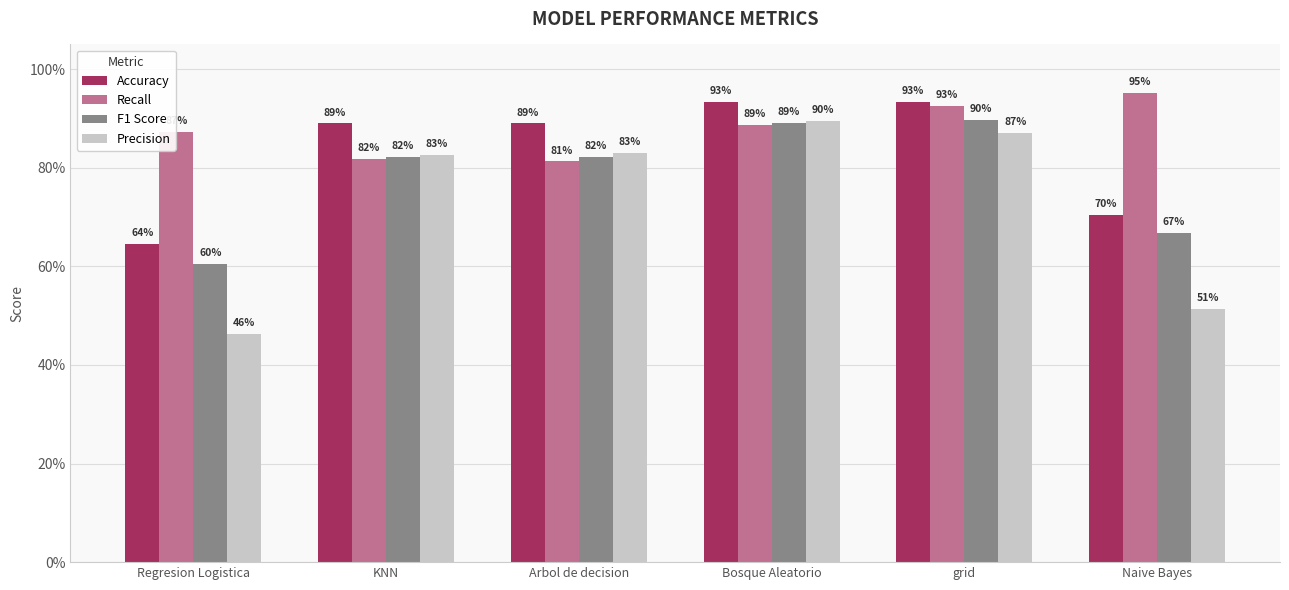

Reading left to right, list all the values displayed in this chart.

Accuracy: 0.6	0.9	0.9	0.9	0.9	0.7
Recall: 0.9	0.8	0.8	0.9	0.9	1.0
F1 Score: 0.6	0.8	0.8	0.9	0.9	0.7
Precision: 0.5	0.8	0.8	0.9	0.9	0.5